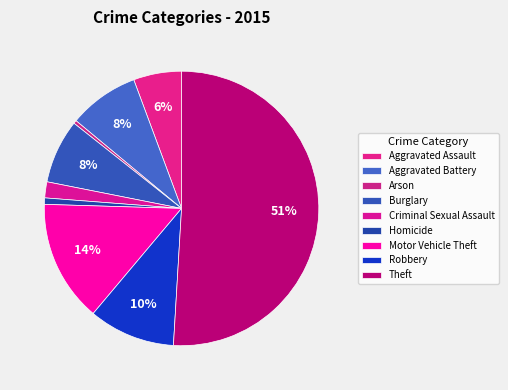

The Criminal Sexual Assault slice represents 2% of the pie. True or false?

True